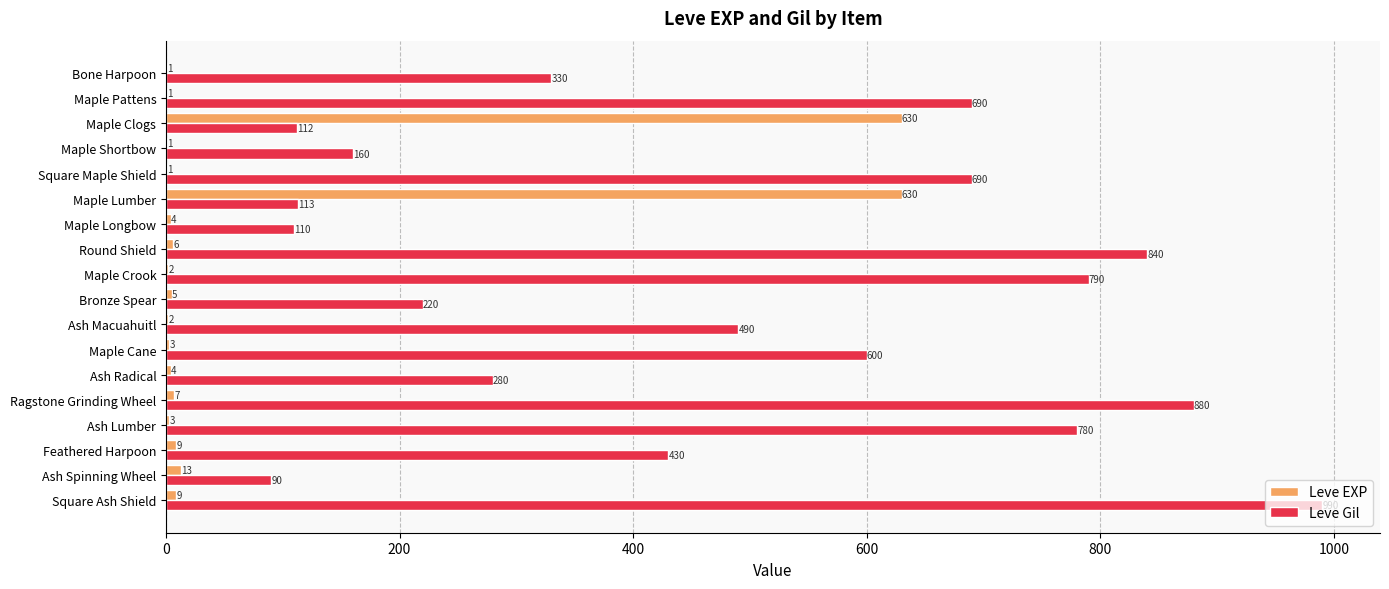

The value of Leve EXP at Square Maple Shield is 1. True or false?

True